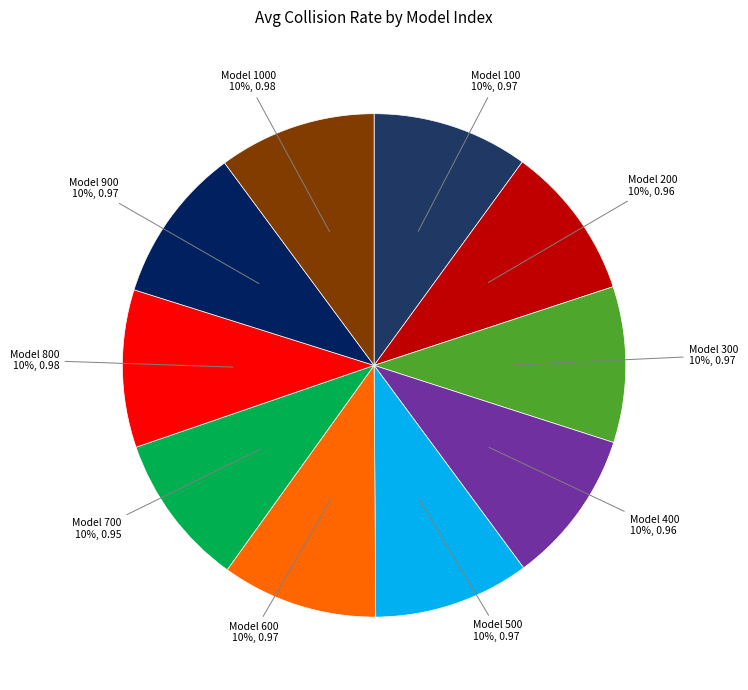

Is Model 600 the majority of the pie?

No